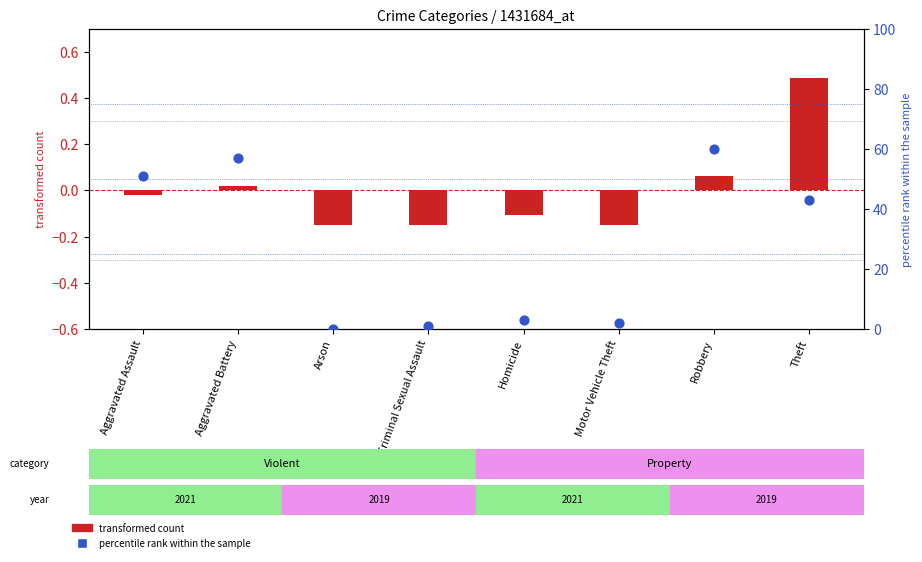

Which series contains the lowest Y value?

transformed count